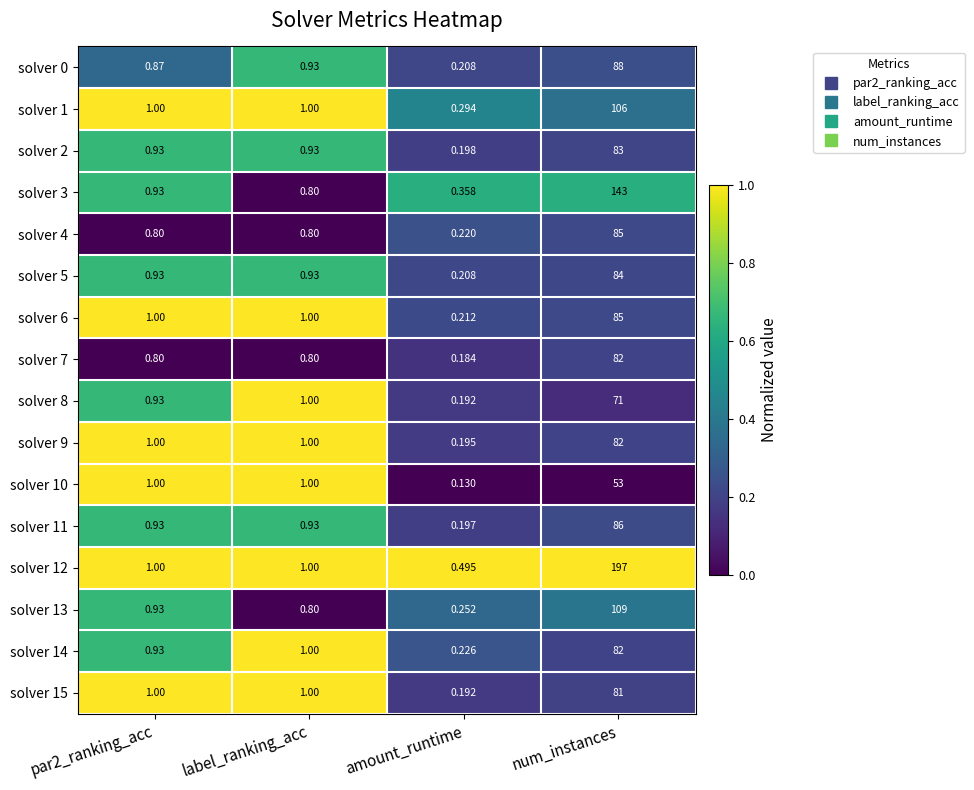

At which label does solver 6 reach its peak?

num_instances